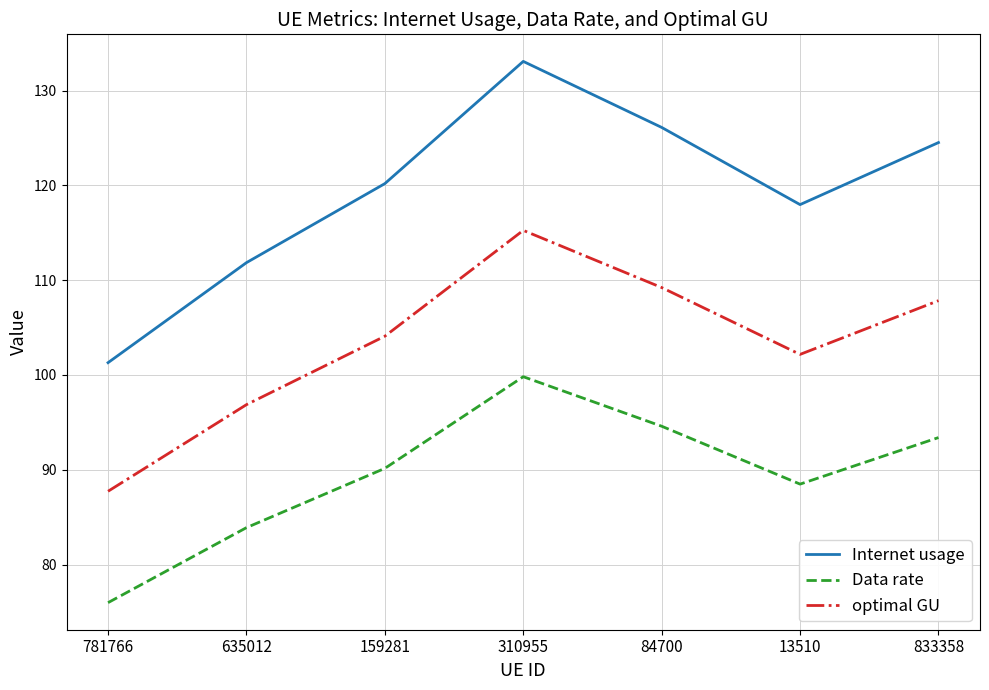

Reading right to left, extract all data points from this chart.

Internet usage: 833358=124.5	13510=118.0	84700=126.1	310955=133.1	159281=120.2	635012=111.9	781766=101.3
Data rate: 833358=93.4	13510=88.5	84700=94.6	310955=99.8	159281=90.1	635012=83.9	781766=76.0
optimal GU: 833358=107.8	13510=102.2	84700=109.2	310955=115.3	159281=104.1	635012=96.9	781766=87.7